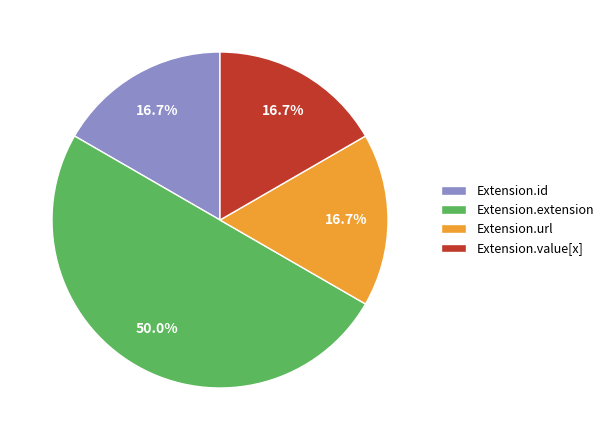

Which category has the biggest portion of the pie?

Extension.extension